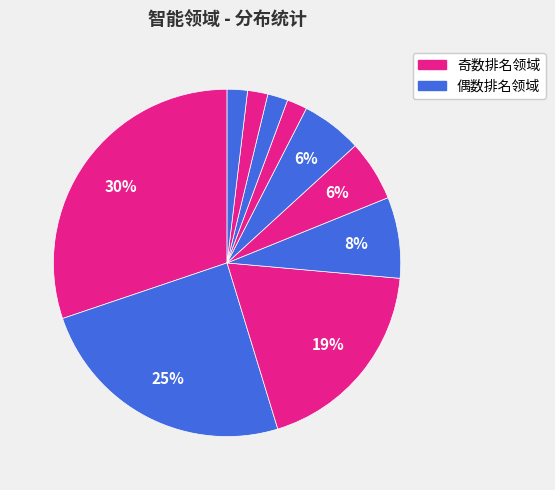

How many segments does this pie chart have?

10